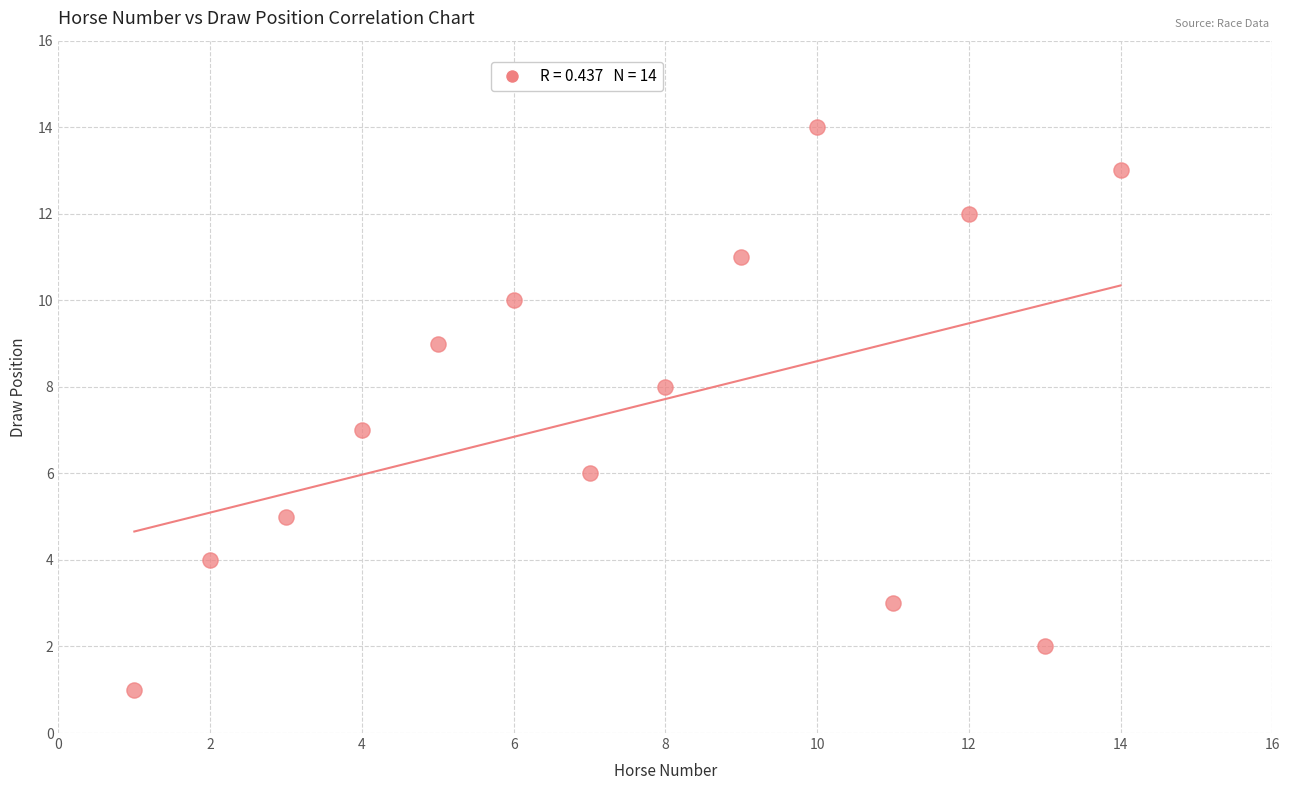

What is the range of Y values (max minus min)?

13